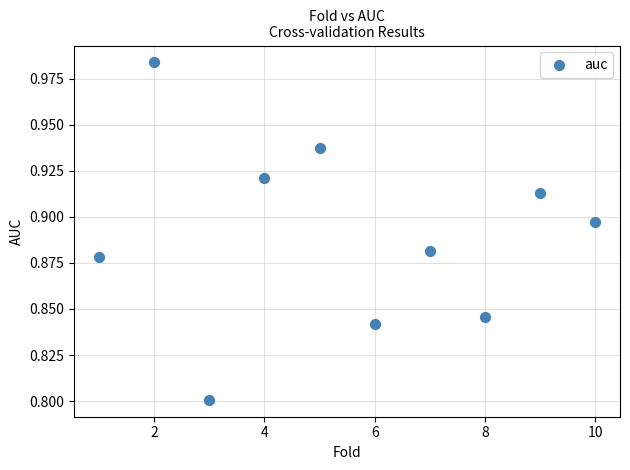

What is the average X value?

5.5